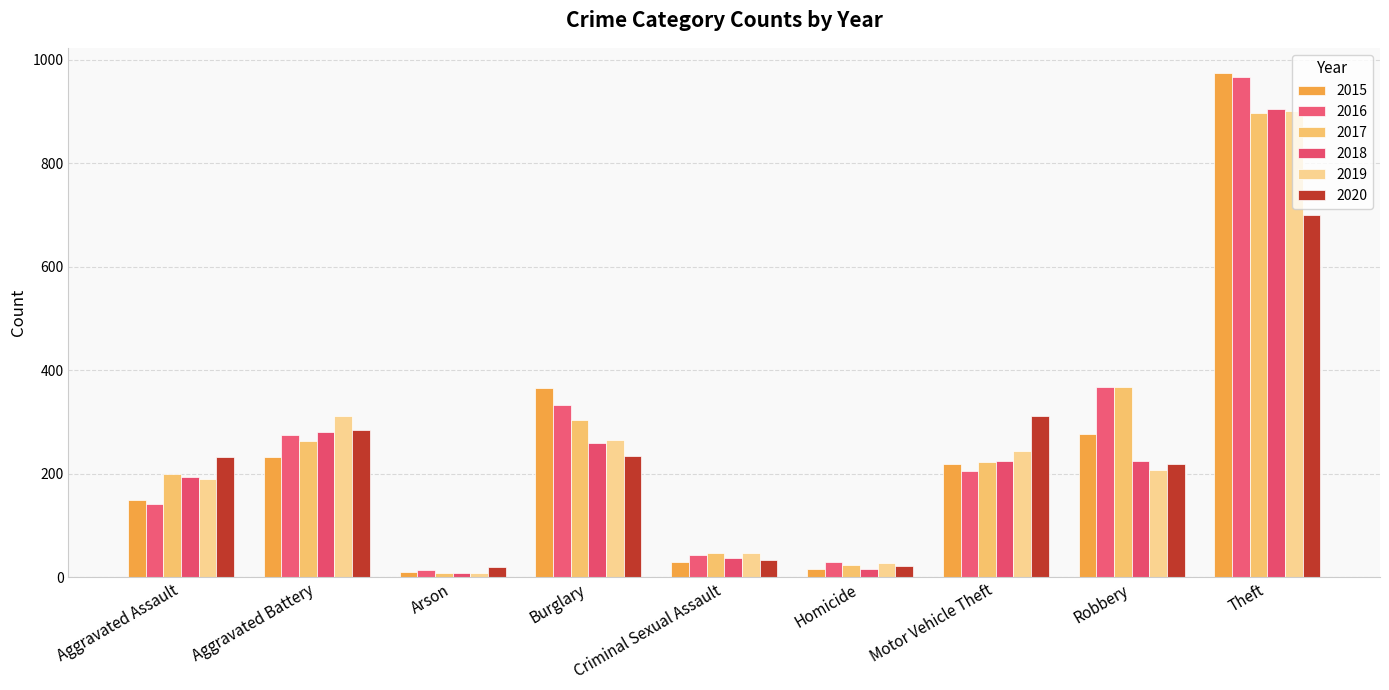

The value of 2019 at Robbery is 208. True or false?

True